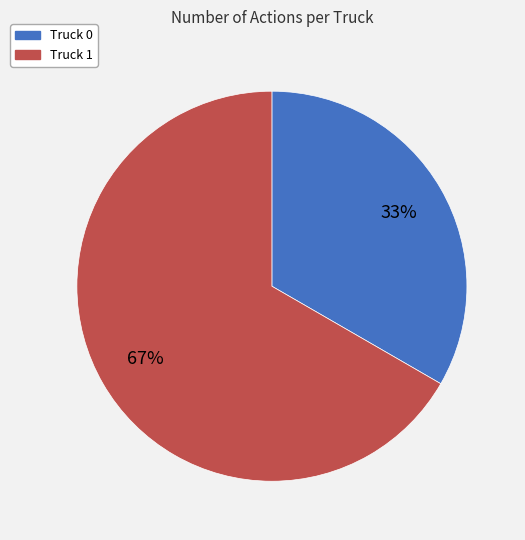

Do Truck 1 and Truck 0 together represent more than half of the pie?

Yes